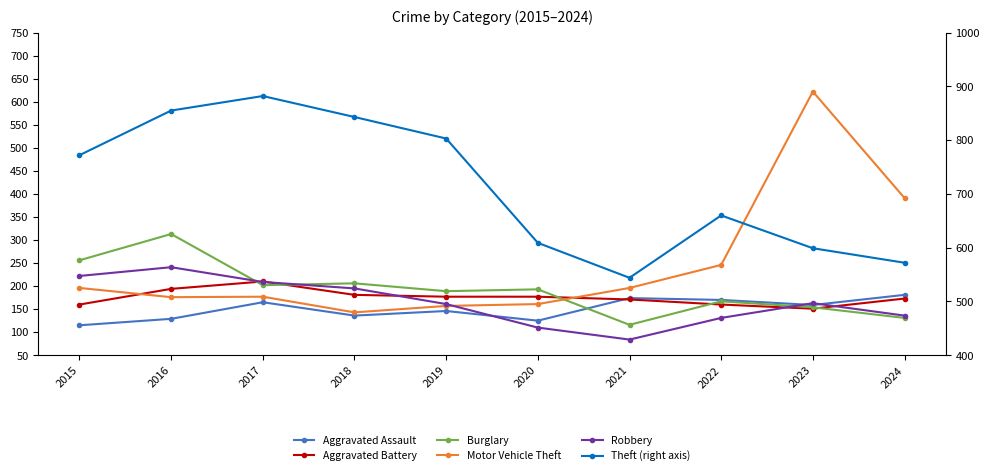

Reading left to right, list all the values displayed in this chart.

Aggravated Assault: 115	129	165	136	146	125	174	170	159	181
Aggravated Battery: 160	194	210	181	177	177	171	160	151	173
Burglary: 256	313	202	206	189	193	116	167	154	131
Motor Vehicle Theft: 196	176	177	143	157	161	196	246	622	391
Robbery: 222	241	209	195	161	110	84	131	163	136
Theft (right axis): 772	855	882	843	803	609	544	660	599	572